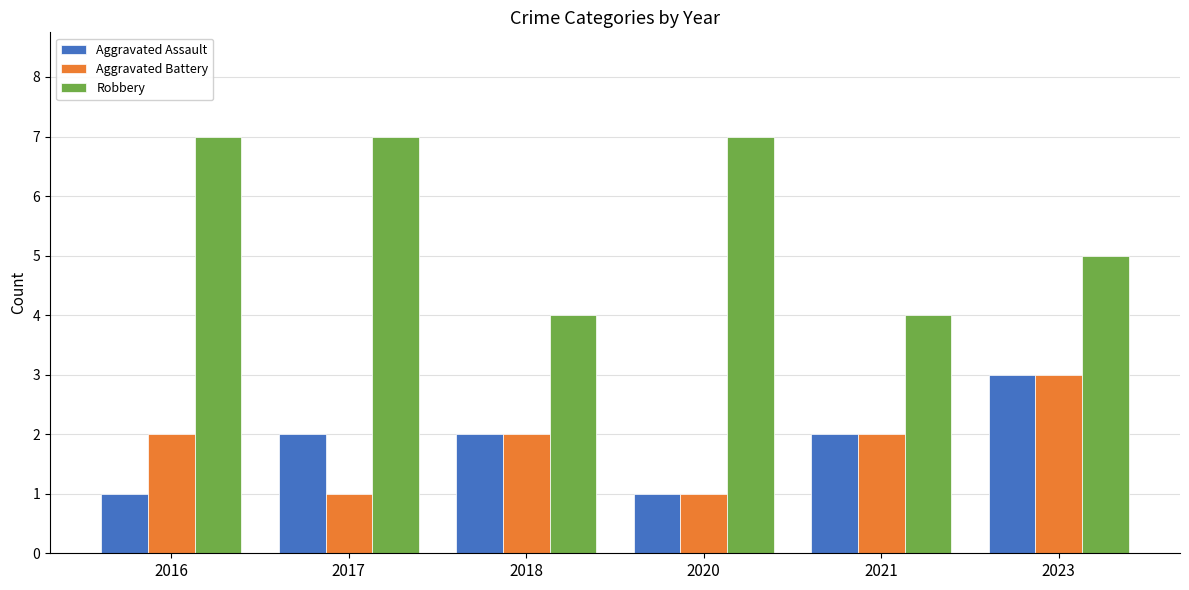

True or false: Aggravated Assault has a value of 2 at 2021.

True